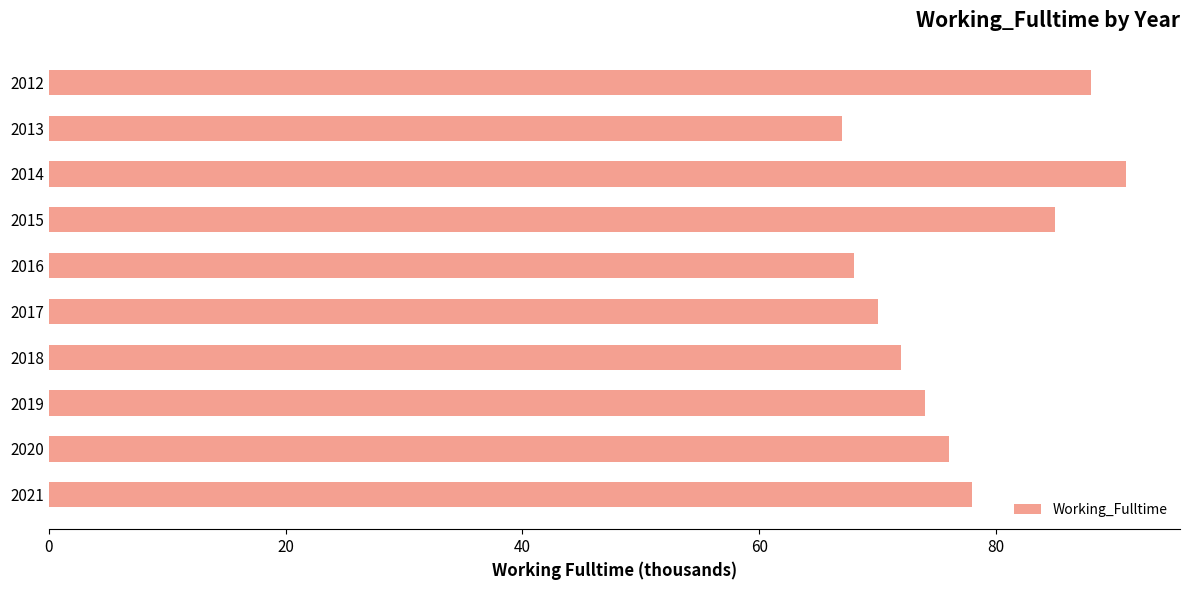

Which has a higher value, 2021 or 2012?

2012